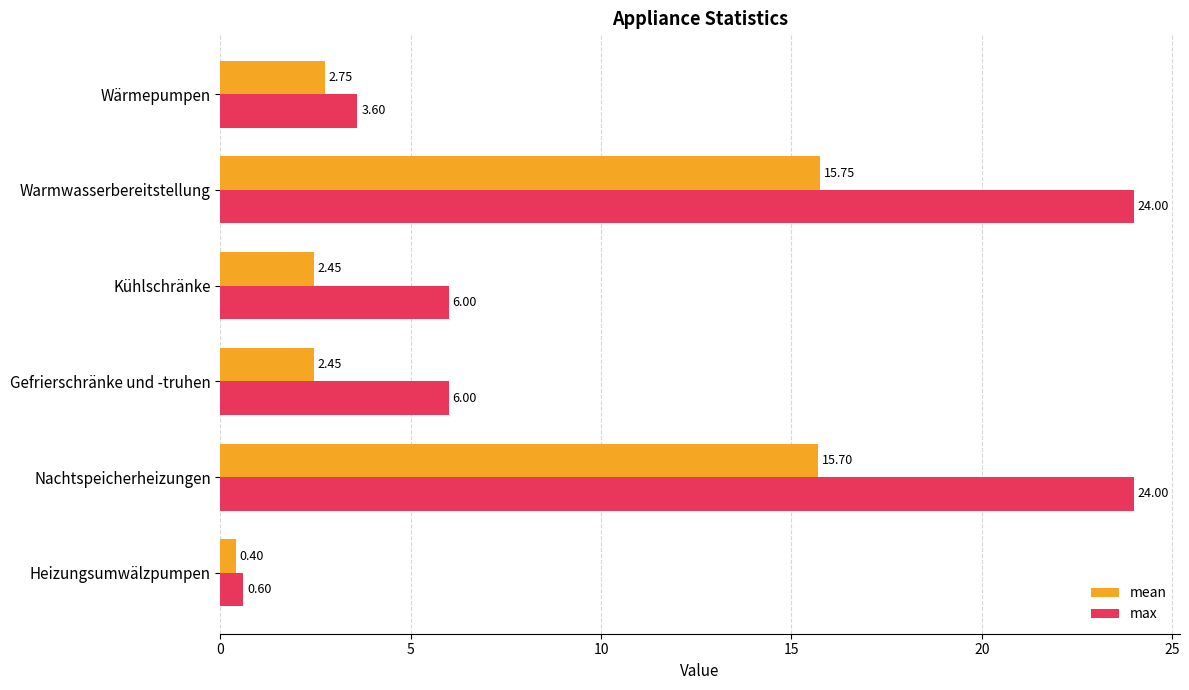

Which series changed the most between Heizungsumwälzpumpen and Wärmepumpen?

max